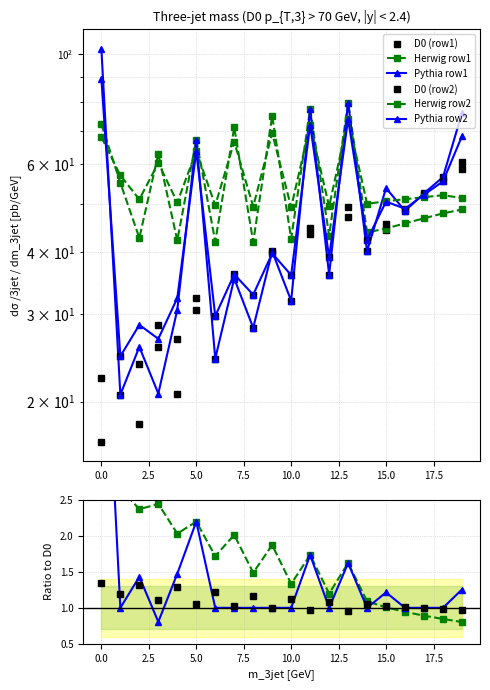

Does the chart display data point markers on the line(s)?

Yes